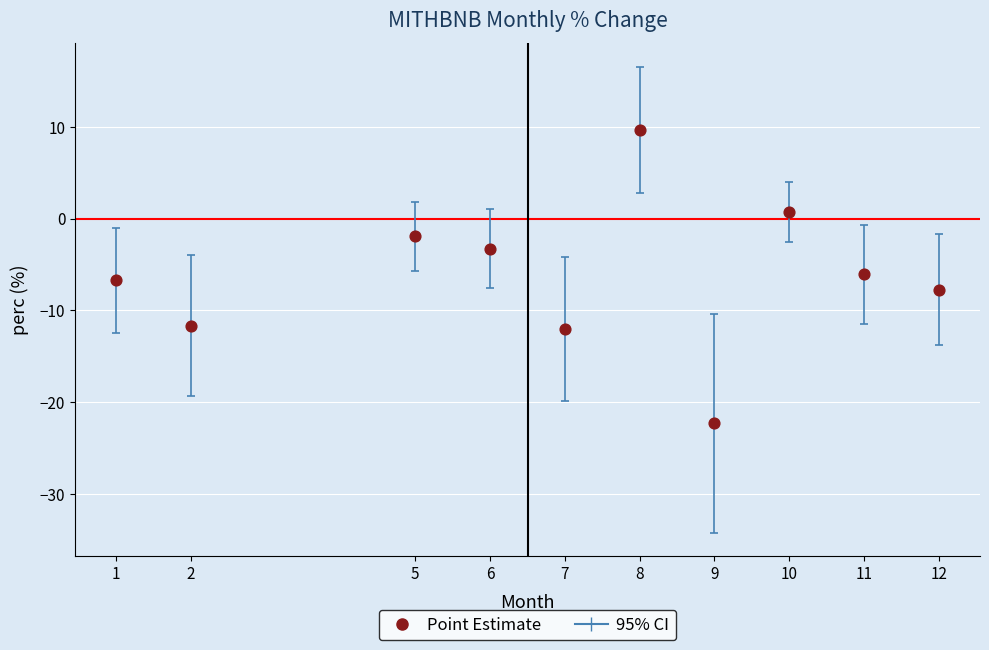

What is the range of X values (max minus min)?

11.0